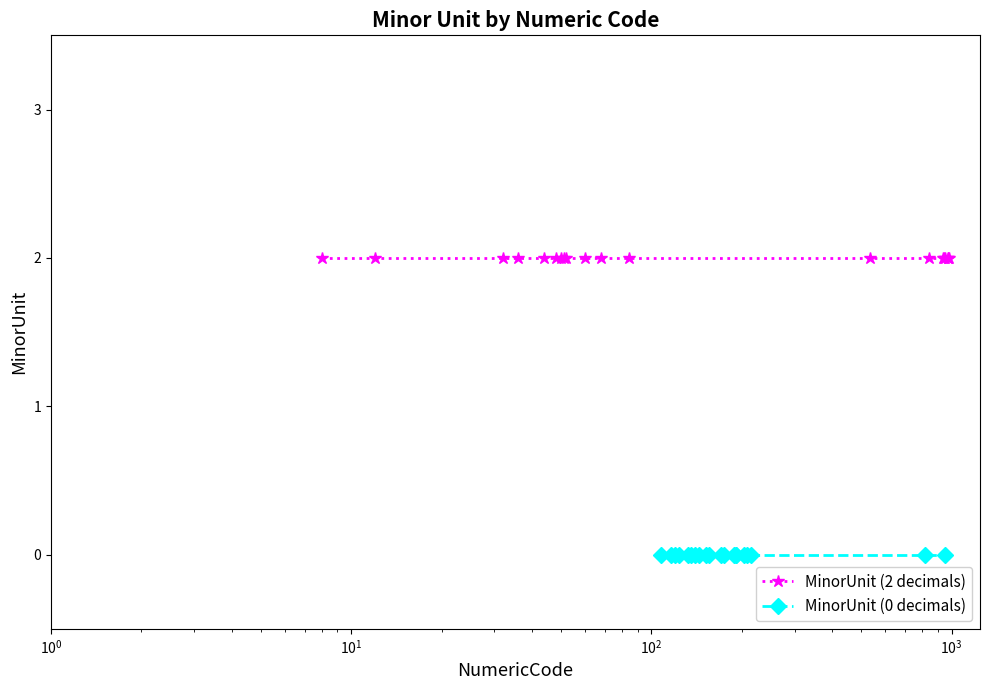

Reading left to right, transcribe all the data shown in this chart.

MinorUnit (2 decimals): 2	2	2	2	2	2	2	2	2	2	2	2	2	2	2	2	2	2	2	2
MinorUnit (0 decimals): 0	0	0	0	0	0	0	0	0	0	0	0	0	0	0	0	0	0	0	0